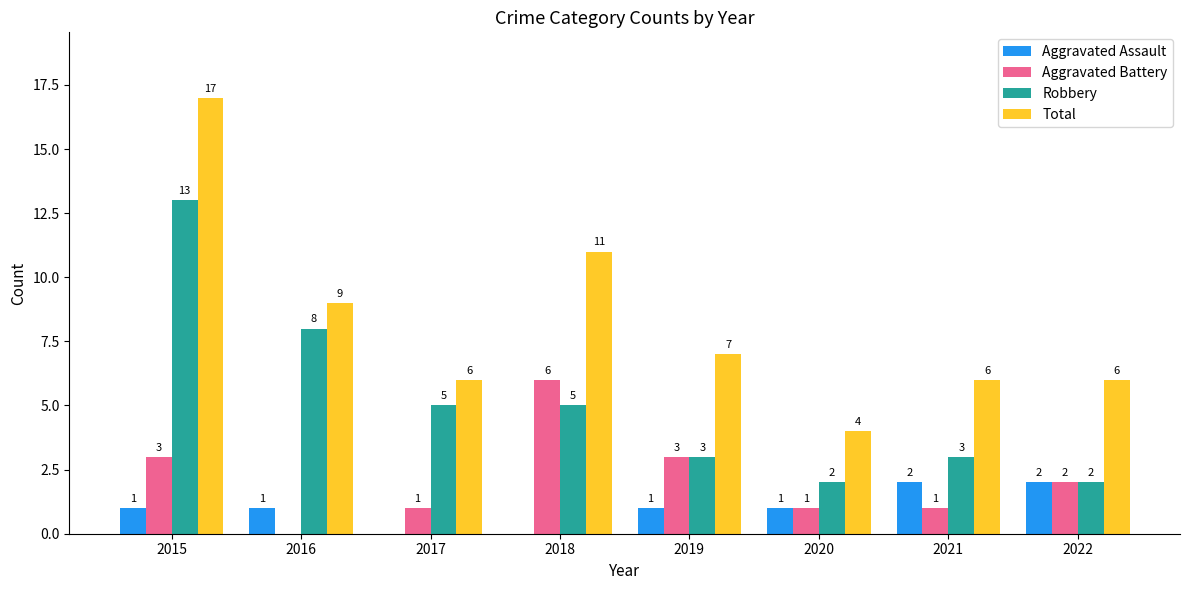

Which label corresponds to the largest value in the chart?

2015